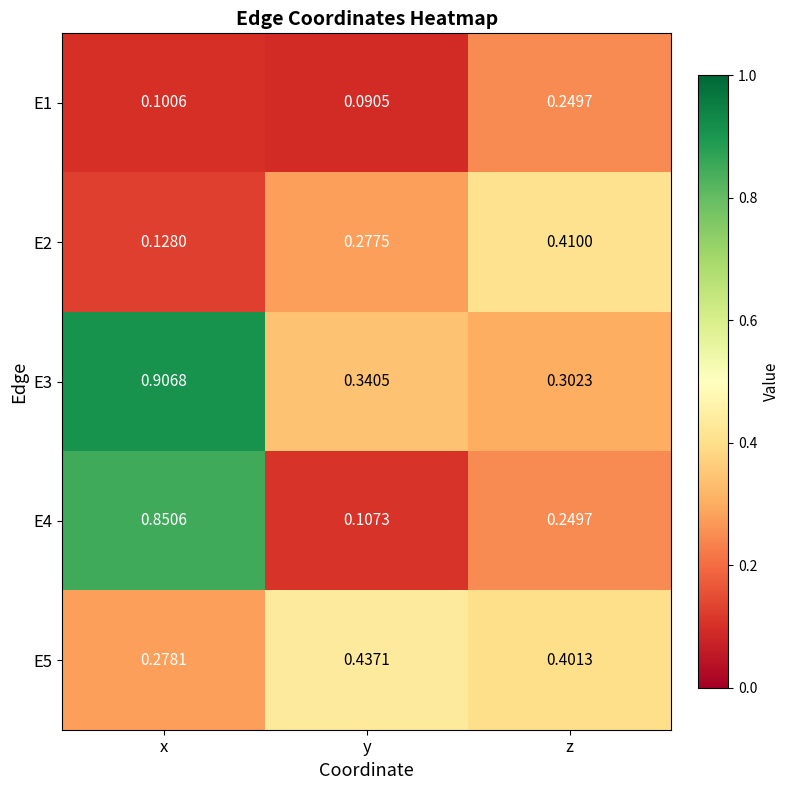

Which series has the largest total across all categories?

E3